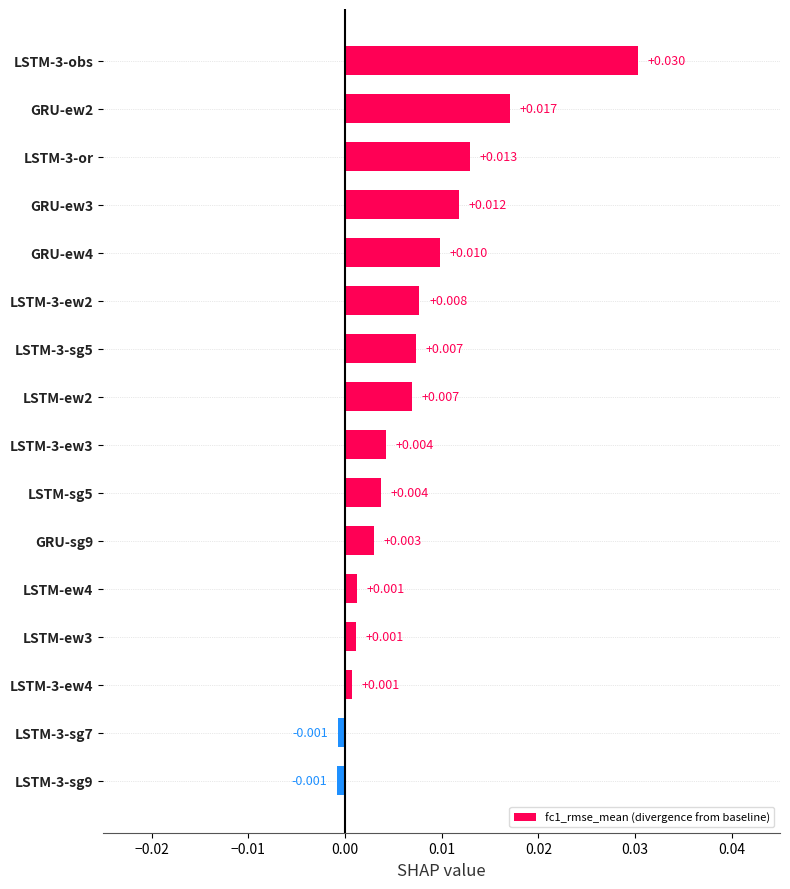

Are the bars horizontal?

Yes